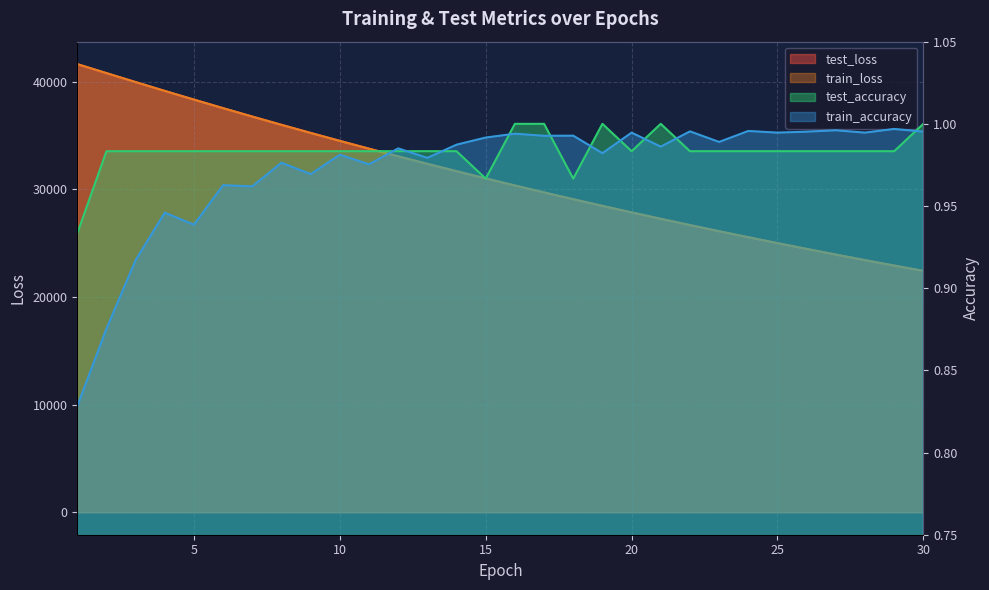

Rank the series by their maximum value, from lowest to highest.

train_accuracy, test_accuracy, test_loss, train_loss